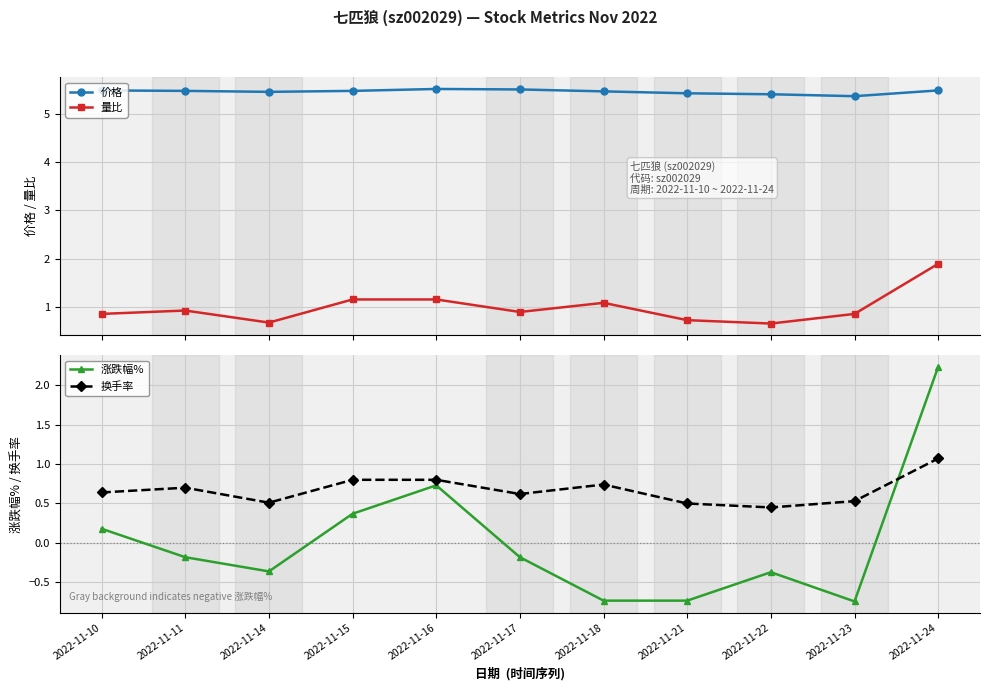

How many values in 涨跌幅% are below zero?

7